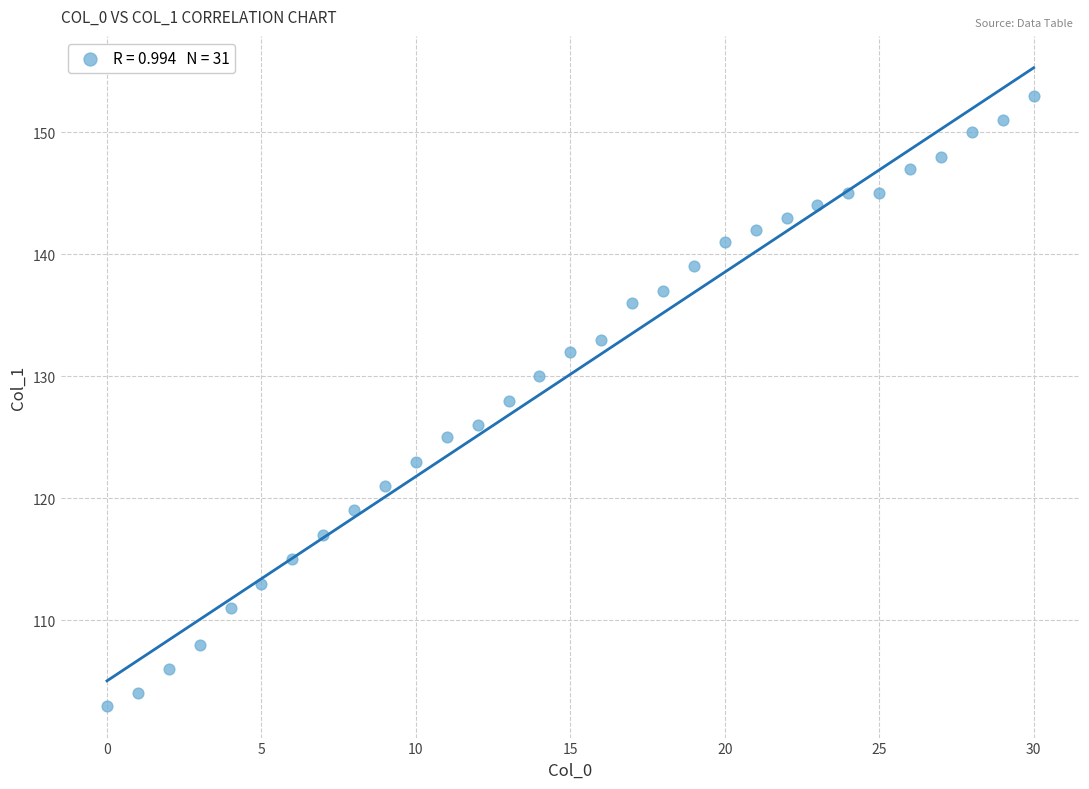

What is the range of Y values (max minus min)?

50